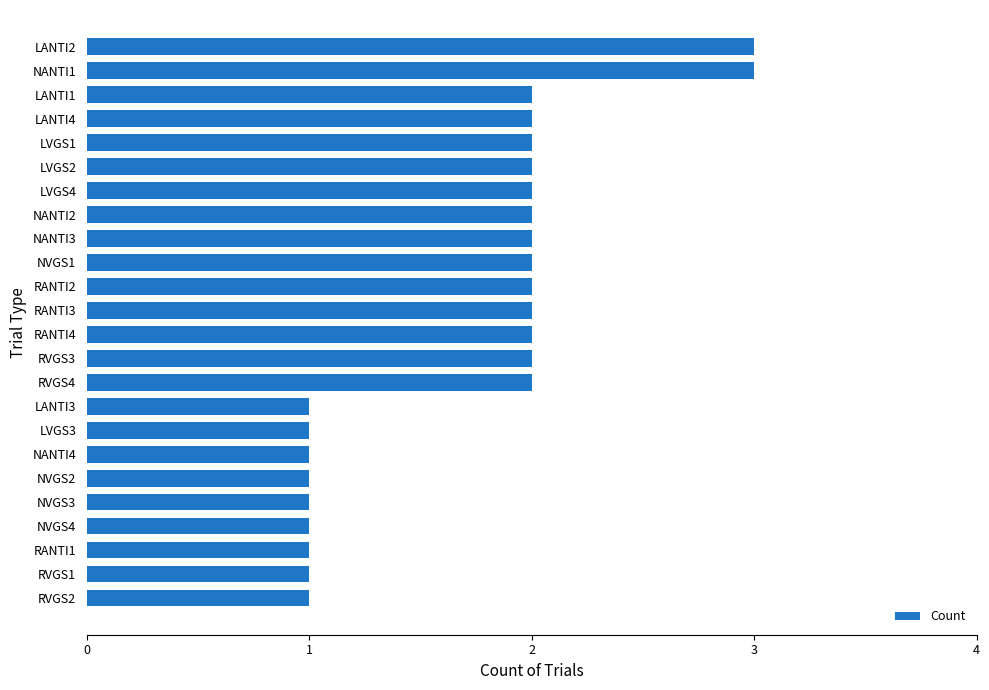

What is the ratio of the value at NANTI2 to the value at NVGS1?

1.0